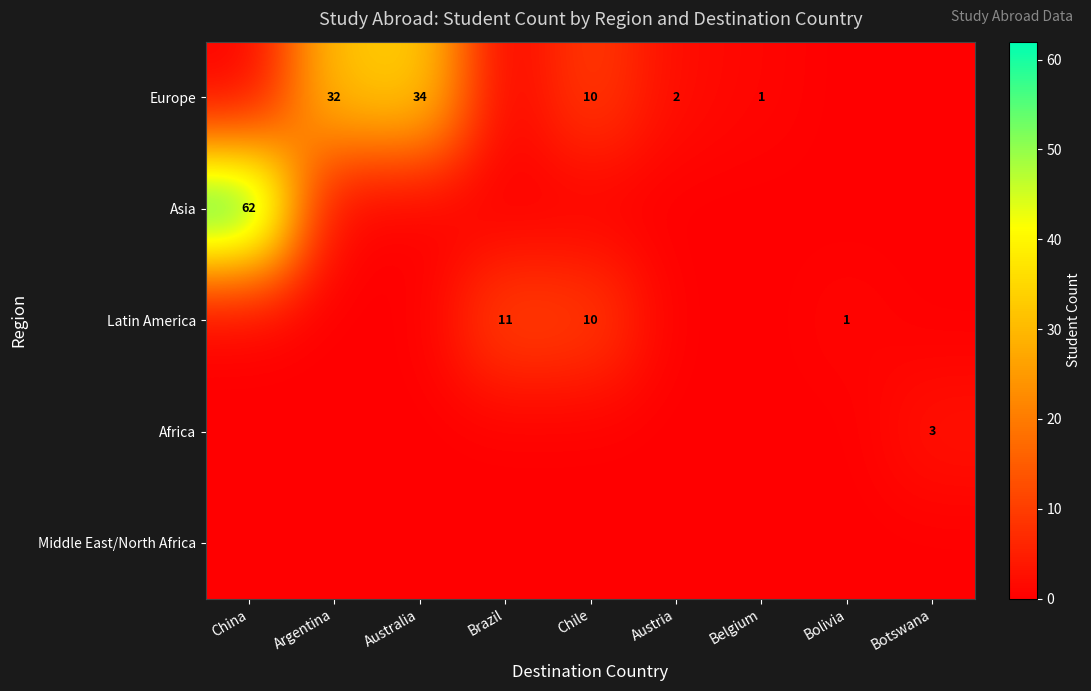

How many series are shown in this chart?

5